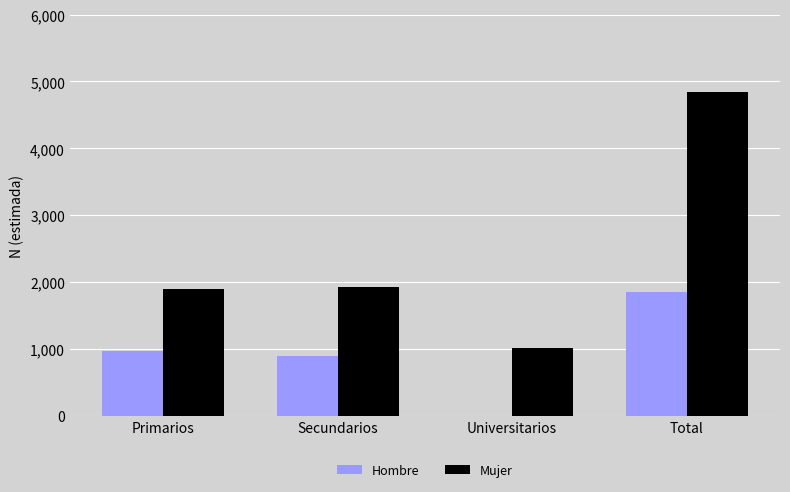

Are the bars horizontal?

No